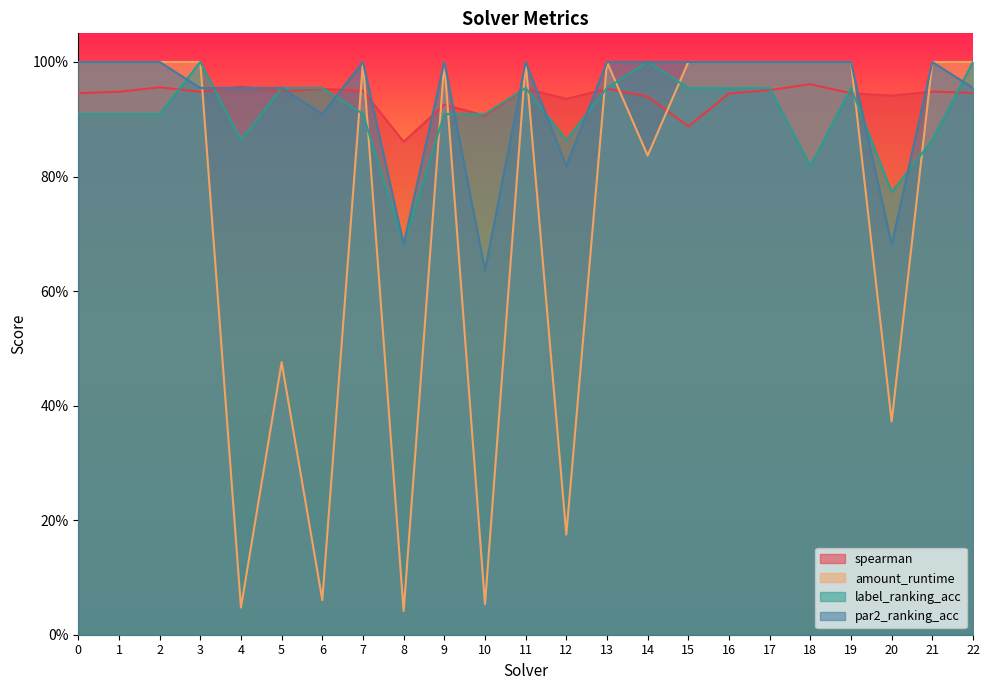

Reading left to right, extract all data points from this chart.

spearman: 0.9	0.9	1.0	0.9	1.0	0.9	1.0	0.9	0.9	0.9	0.9	1.0	0.9	1.0	0.9	0.9	0.9	1.0	1.0	0.9	0.9	0.9	0.9
amount_runtime: 1.0	1.0	1.0	1.0	0.0	0.5	0.1	1.0	0.0	1.0	0.1	1.0	0.2	1.0	0.8	1.0	1.0	1.0	1.0	1.0	0.4	1.0	1.0
label_ranking_acc: 0.9	0.9	0.9	1.0	0.9	1.0	1.0	0.9	0.7	0.9	0.9	1.0	0.9	1.0	1.0	1.0	1.0	1.0	0.8	1.0	0.8	0.9	1.0
par2_ranking_acc: 1.0	1.0	1.0	1.0	1.0	1.0	0.9	1.0	0.7	1.0	0.6	1.0	0.8	1.0	1.0	1.0	1.0	1.0	1.0	1.0	0.7	1.0	1.0